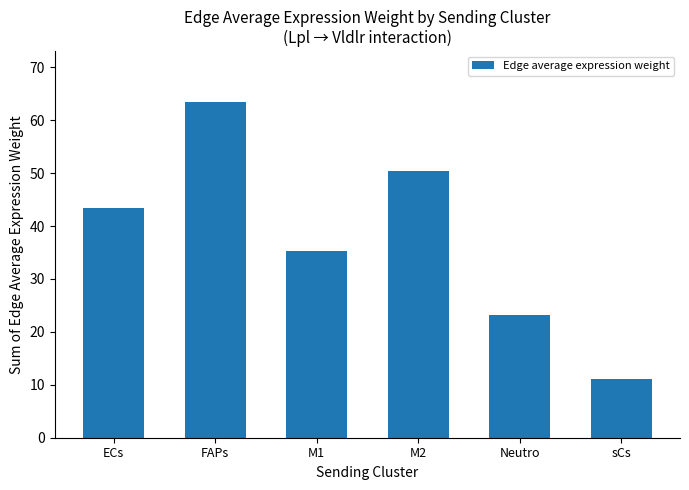

What is the label of the 6th bar from the left?

sCs